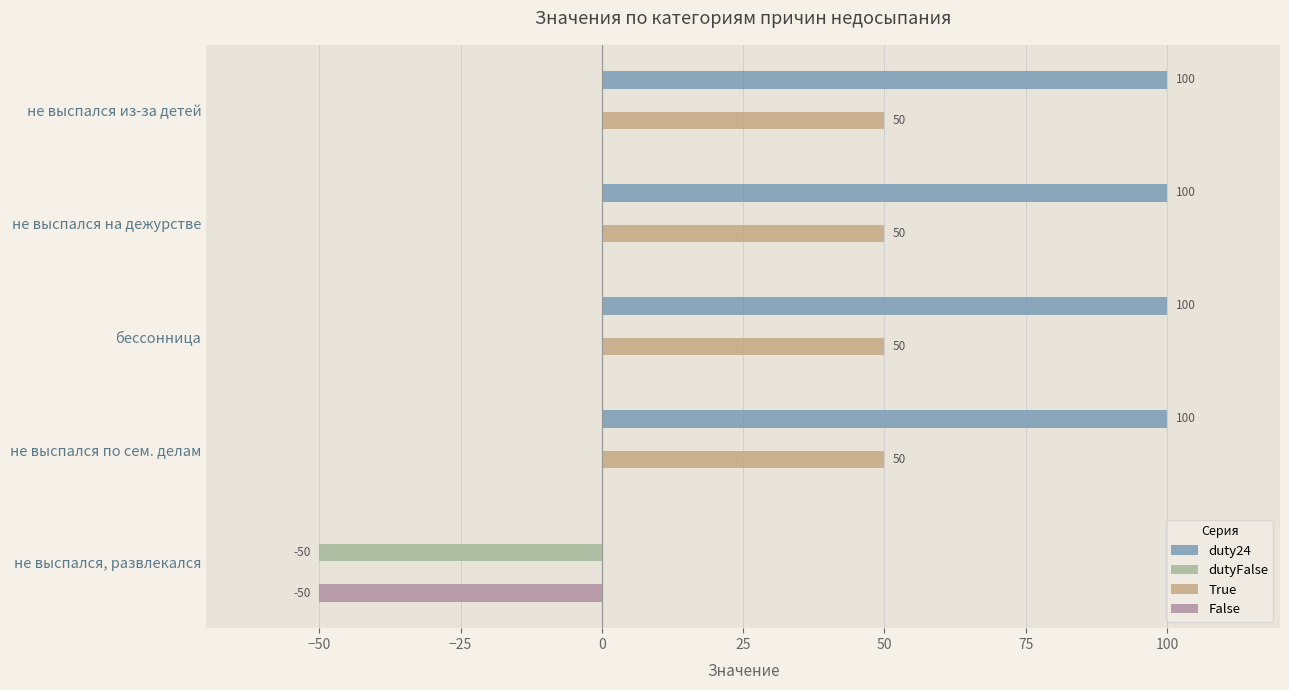

Which series has the largest total across all categories?

duty24